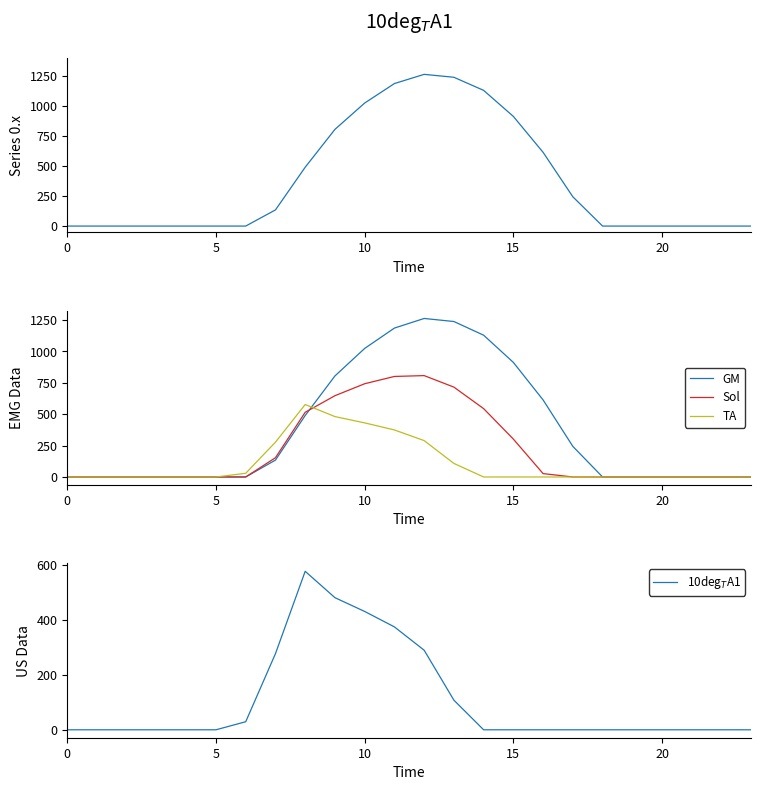

How many values in row 0.0 are above zero?

11